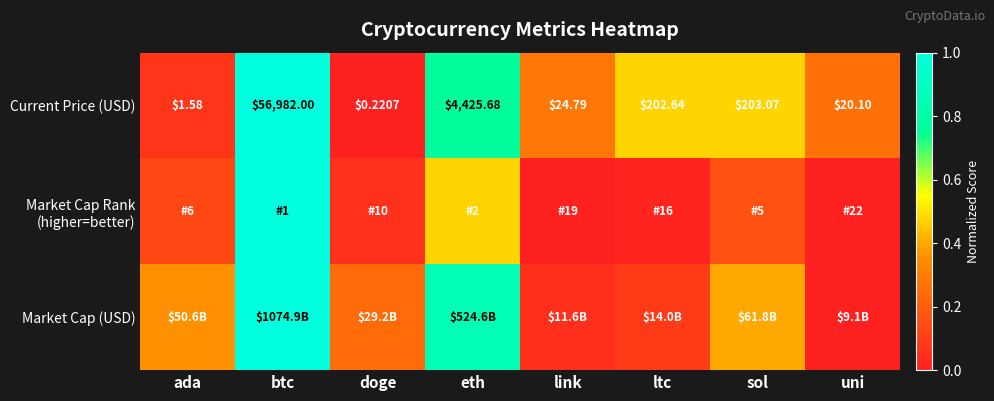

At which label does Current Price (USD) first exceed 202?

btc